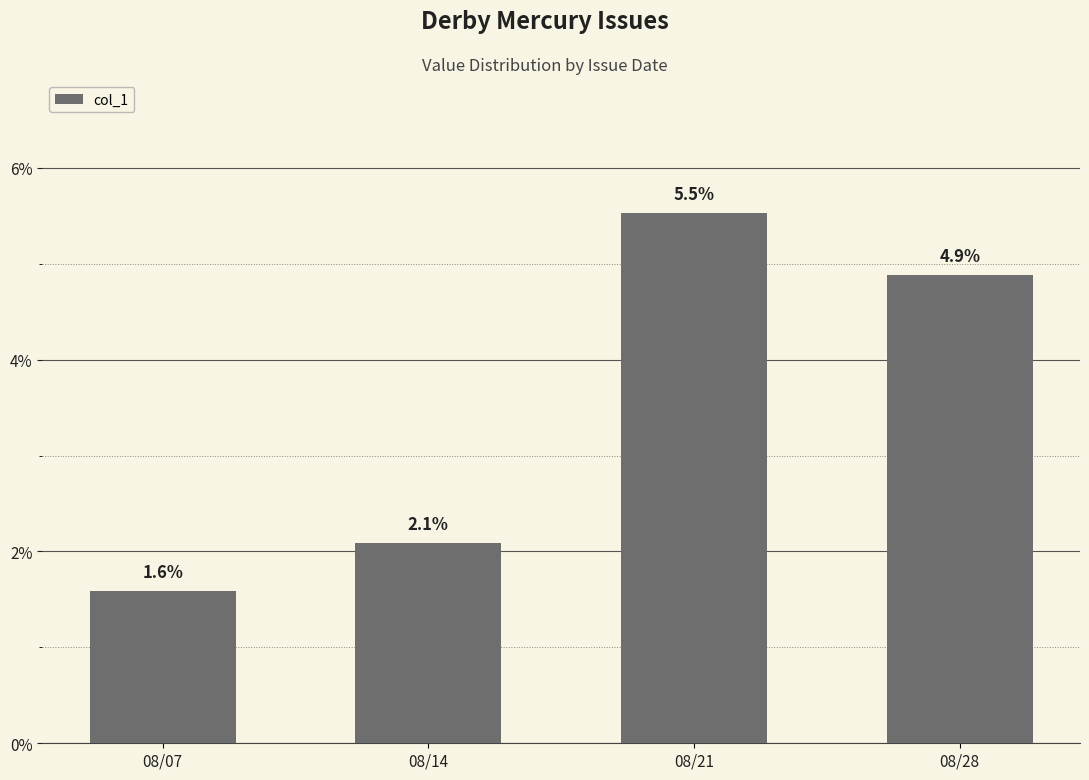

Is it true that the value at 08/21 is 0.0?

False